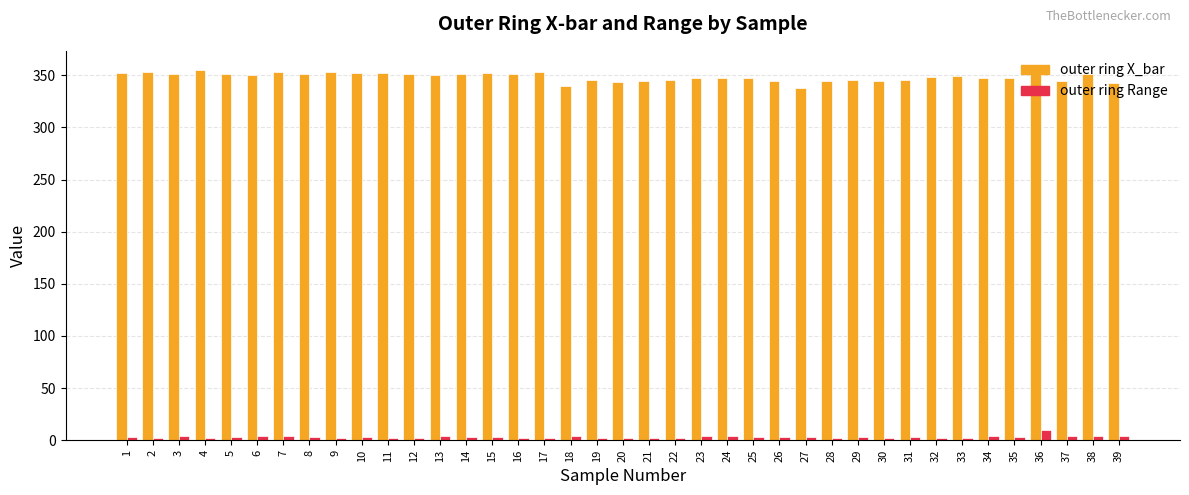

Which category has the highest value in the outer ring Range series?

36